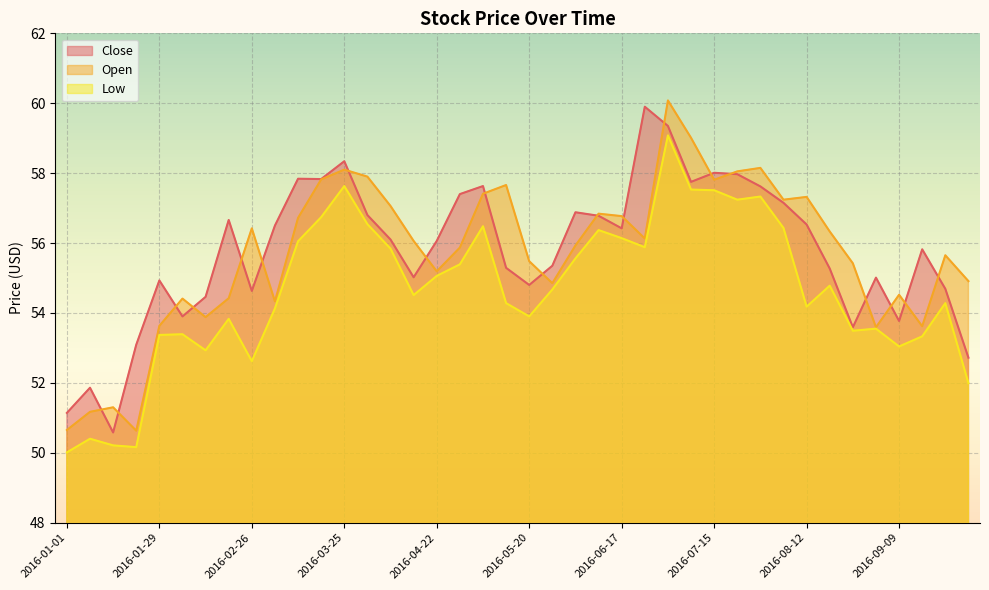

List the labels in order of Open value, largest first.

2016-07-01, 2016-07-08, 2016-07-29, 2016-03-25, 2016-07-22, 2016-04-01, 2016-03-18, 2016-07-15, 2016-05-13, 2016-05-06, 2016-08-12, 2016-08-05, 2016-04-08, 2016-06-10, 2016-06-17, 2016-03-11, 2016-02-26, 2016-08-19, 2016-06-24, 2016-04-15, 2016-06-03, 2016-04-29, 2016-09-23, 2016-05-20, 2016-08-26, 2016-04-22, 2016-09-30, 2016-05-27, 2016-09-09, 2016-02-19, 2016-02-05, 2016-03-04, 2016-02-12, 2016-01-29, 2016-09-16, 2016-09-02, 2016-01-15, 2016-01-08, 2016-01-01, 2016-01-22